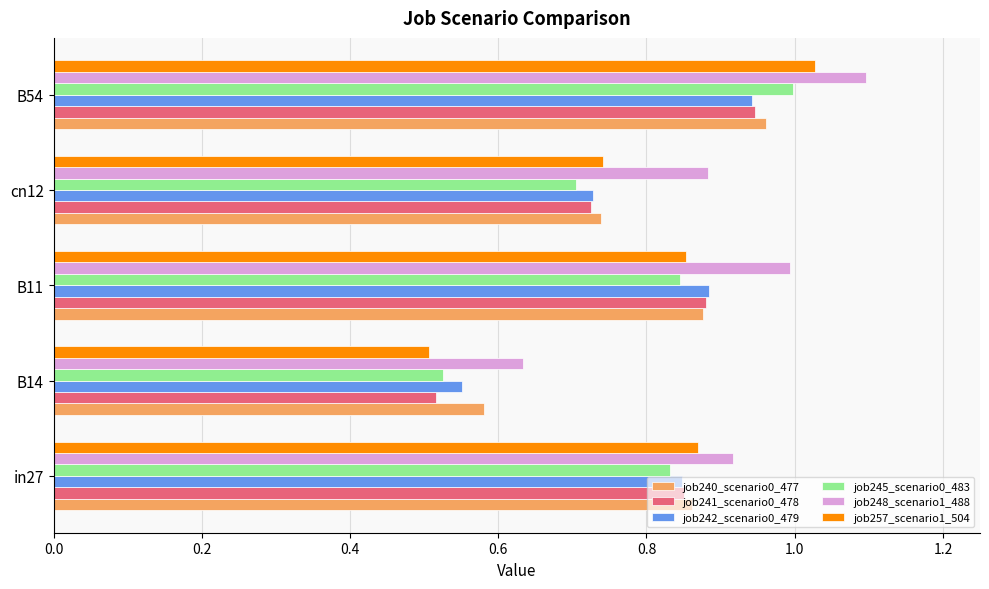

List the labels in order of job240_scenario0_477 value, smallest first.

B14, cn12, in27, B11, B54